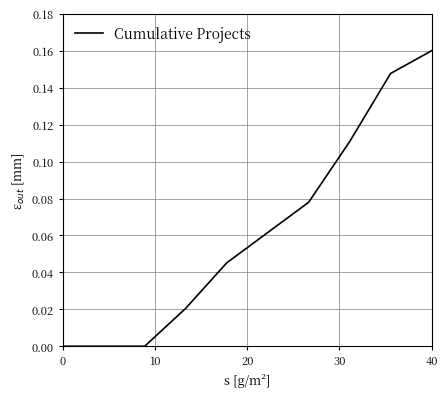

What is the greatest value displayed?

0.2